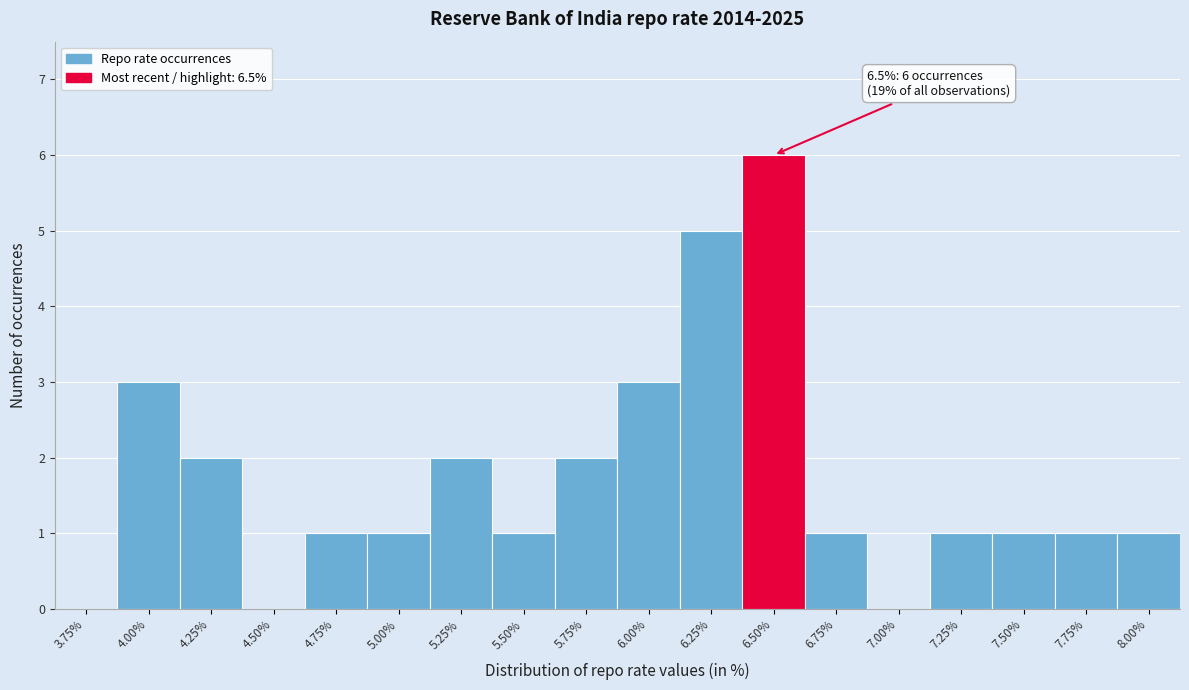

Reading left to right, what are all the values shown in this chart?

3.75%=0	4.00%=3	4.25%=2	4.50%=0	4.75%=1	5.00%=1	5.25%=2	5.50%=1	5.75%=2	6.00%=3	6.25%=5	6.50%=6	6.75%=1	7.00%=0	7.25%=1	7.50%=1	7.75%=1	8.00%=1